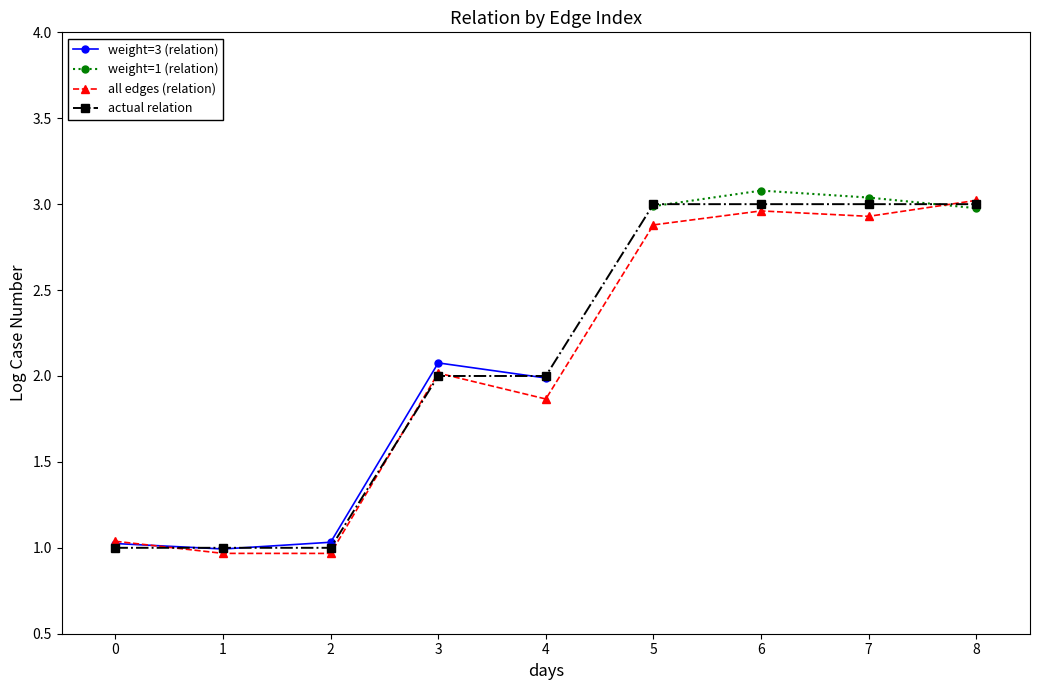

Is it true that actual relation equals 1.5 at 1?

False